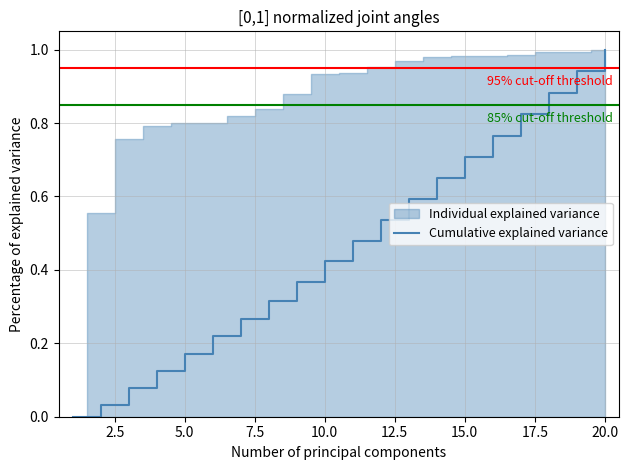

How many values exceed 0?

19